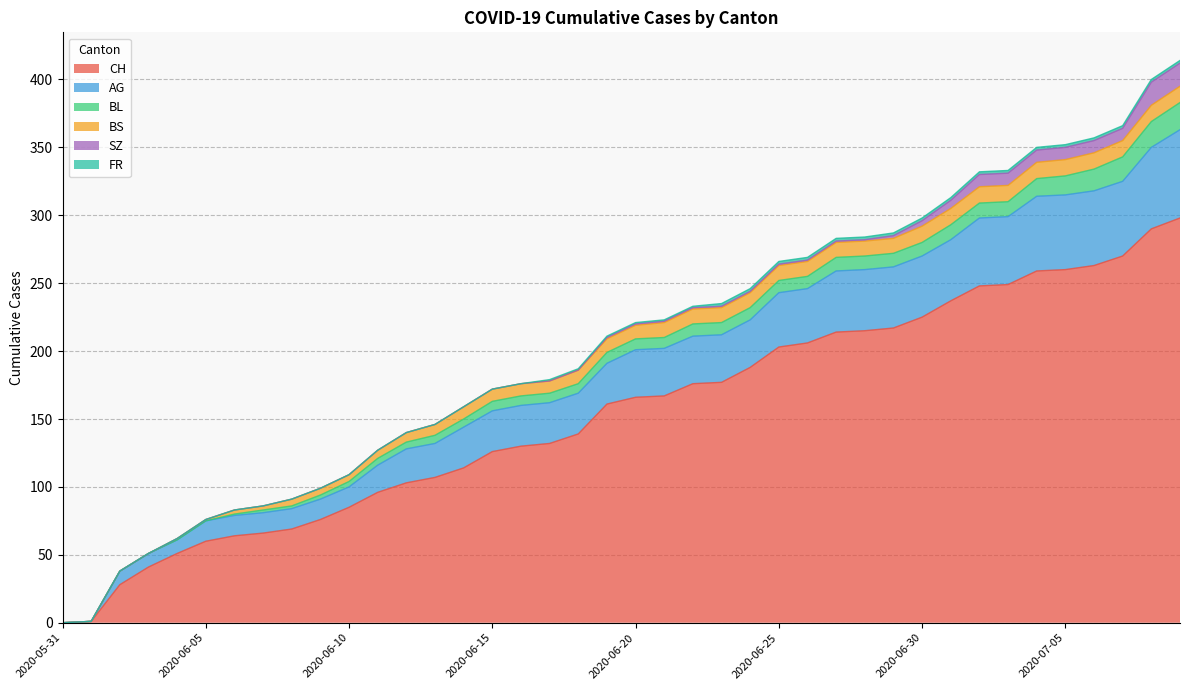

Reading right to left, extract all data points from this chart.

CH: 2020-07-09=298	2020-07-08=290	2020-07-07=270	2020-07-06=263	2020-07-05=260	2020-07-04=259	2020-07-03=249	2020-07-02=248	2020-07-01=237	2020-06-30=225	2020-06-29=217	2020-06-28=215	2020-06-27=214	2020-06-26=206	2020-06-25=203	2020-06-24=188	2020-06-23=177	2020-06-22=176	2020-06-21=167	2020-06-20=166	2020-06-19=161	2020-06-18=139	2020-06-17=132	2020-06-16=130	2020-06-15=126	2020-06-14=114	2020-06-13=107	2020-06-12=103	2020-06-11=96	2020-06-10=85	2020-06-09=76	2020-06-08=69	2020-06-07=66	2020-06-06=64	2020-06-05=60	2020-06-04=51	2020-06-03=41	2020-06-02=28	2020-06-01=1	2020-05-31=0
AG: 2020-07-09=65	2020-07-08=60	2020-07-07=55	2020-07-06=55	2020-07-05=55	2020-07-04=55	2020-07-03=50	2020-07-02=50	2020-07-01=45	2020-06-30=45	2020-06-29=45	2020-06-28=45	2020-06-27=45	2020-06-26=40	2020-06-25=40	2020-06-24=35	2020-06-23=35	2020-06-22=35	2020-06-21=35	2020-06-20=35	2020-06-19=30	2020-06-18=30	2020-06-17=30	2020-06-16=30	2020-06-15=30	2020-06-14=30	2020-06-13=25	2020-06-12=25	2020-06-11=20	2020-06-10=15	2020-06-09=15	2020-06-08=15	2020-06-07=15	2020-06-06=15	2020-06-05=15	2020-06-04=10	2020-06-03=10	2020-06-02=10	2020-06-01=0	2020-05-31=0
BL: 2020-07-09=20	2020-07-08=19	2020-07-07=18	2020-07-06=16	2020-07-05=14	2020-07-04=13	2020-07-03=11	2020-07-02=11	2020-07-01=11	2020-06-30=10	2020-06-29=10	2020-06-28=10	2020-06-27=10	2020-06-26=9	2020-06-25=9	2020-06-24=9	2020-06-23=9	2020-06-22=9	2020-06-21=8	2020-06-20=8	2020-06-19=8	2020-06-18=7	2020-06-17=7	2020-06-16=7	2020-06-15=7	2020-06-14=6	2020-06-13=6	2020-06-12=5	2020-06-11=5	2020-06-10=4	2020-06-09=3	2020-06-08=2	2020-06-07=2	2020-06-06=1	2020-06-05=0	2020-06-04=0	2020-06-03=0	2020-06-02=0	2020-06-01=0	2020-05-31=0
BS: 2020-07-09=12	2020-07-08=12	2020-07-07=12	2020-07-06=12	2020-07-05=12	2020-07-04=12	2020-07-03=12	2020-07-02=12	2020-07-01=12	2020-06-30=12	2020-06-29=11	2020-06-28=11	2020-06-27=11	2020-06-26=11	2020-06-25=11	2020-06-24=11	2020-06-23=11	2020-06-22=11	2020-06-21=11	2020-06-20=10	2020-06-19=10	2020-06-18=10	2020-06-17=9	2020-06-16=9	2020-06-15=9	2020-06-14=9	2020-06-13=8	2020-06-12=7	2020-06-11=6	2020-06-10=5	2020-06-09=5	2020-06-08=5	2020-06-07=3	2020-06-06=3	2020-06-05=1	2020-06-04=1	2020-06-03=0	2020-06-02=0	2020-06-01=0	2020-05-31=0
SZ: 2020-07-09=17	2020-07-08=17	2020-07-07=9	2020-07-06=9	2020-07-05=9	2020-07-04=9	2020-07-03=9	2020-07-02=9	2020-07-01=6	2020-06-30=4	2020-06-29=2	2020-06-28=1	2020-06-27=1	2020-06-26=1	2020-06-25=1	2020-06-24=1	2020-06-23=1	2020-06-22=1	2020-06-21=1	2020-06-20=1	2020-06-19=1	2020-06-18=0	2020-06-17=0	2020-06-16=0	2020-06-15=0	2020-06-14=0	2020-06-13=0	2020-06-12=0	2020-06-11=0	2020-06-10=0	2020-06-09=0	2020-06-08=0	2020-06-07=0	2020-06-06=0	2020-06-05=0	2020-06-04=0	2020-06-03=0	2020-06-02=0	2020-06-01=0	2020-05-31=0
FR: 2020-07-09=2	2020-07-08=2	2020-07-07=2	2020-07-06=2	2020-07-05=2	2020-07-04=2	2020-07-03=2	2020-07-02=2	2020-07-01=2	2020-06-30=2	2020-06-29=2	2020-06-28=2	2020-06-27=2	2020-06-26=2	2020-06-25=2	2020-06-24=2	2020-06-23=2	2020-06-22=1	2020-06-21=1	2020-06-20=1	2020-06-19=1	2020-06-18=1	2020-06-17=1	2020-06-16=0	2020-06-15=0	2020-06-14=0	2020-06-13=0	2020-06-12=0	2020-06-11=0	2020-06-10=0	2020-06-09=0	2020-06-08=0	2020-06-07=0	2020-06-06=0	2020-06-05=0	2020-06-04=0	2020-06-03=0	2020-06-02=0	2020-06-01=0	2020-05-31=0